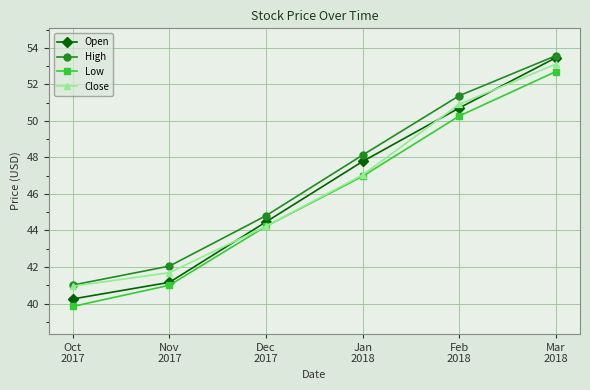

Is it true that High equals 54.7 at Nov
2017?

False